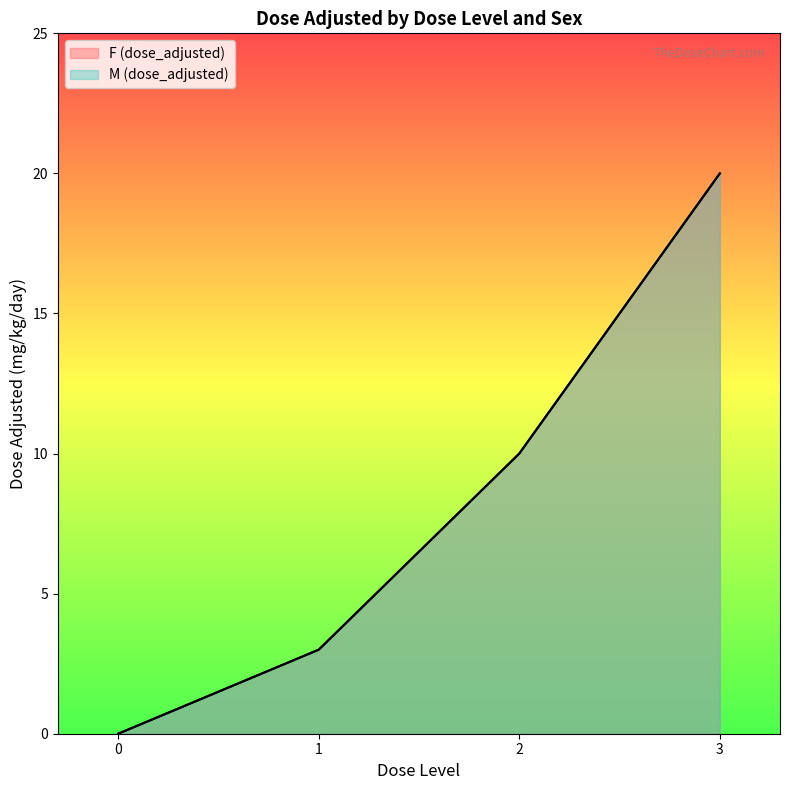

Where is the first local maximum for F (dose_adjusted)?

dose_level 3